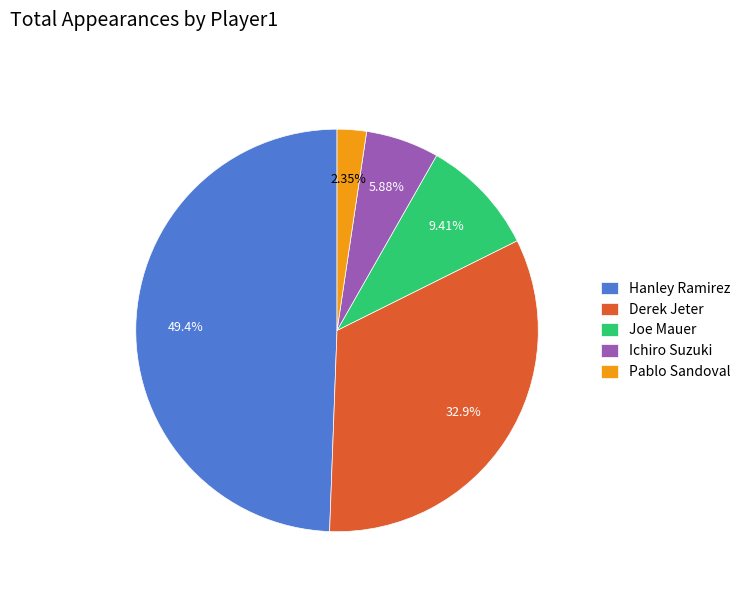

Count the number of slices in the pie.

5